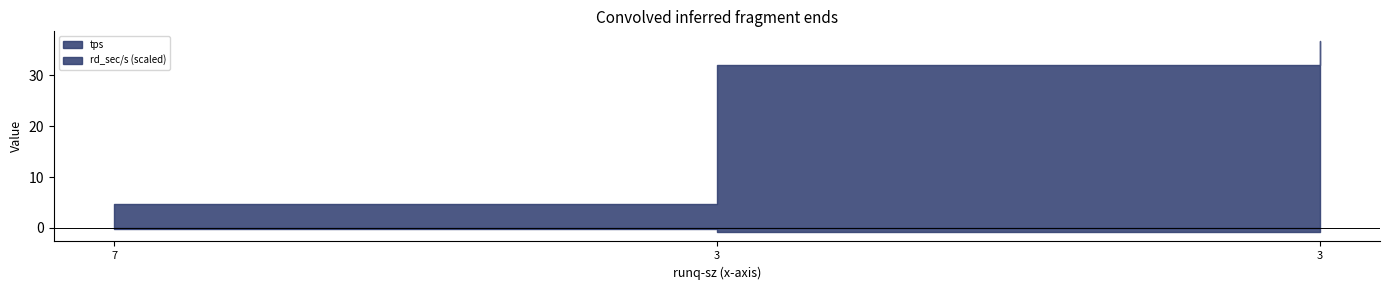

What value does the tps series have at 7?

4.8